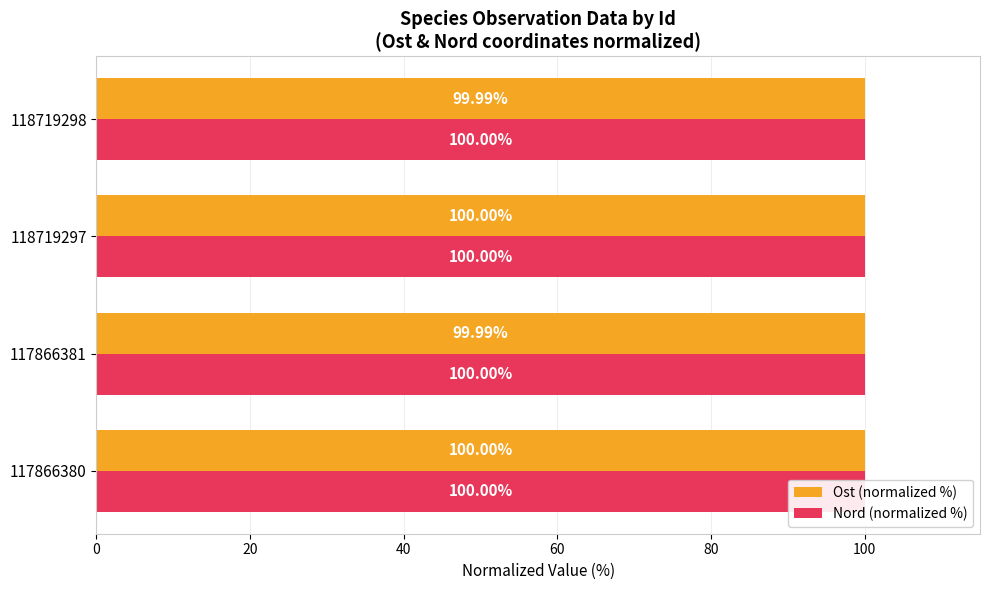

At 118719298, list the series in order from largest to smallest.

Nord (normalized %), Ost (normalized %)